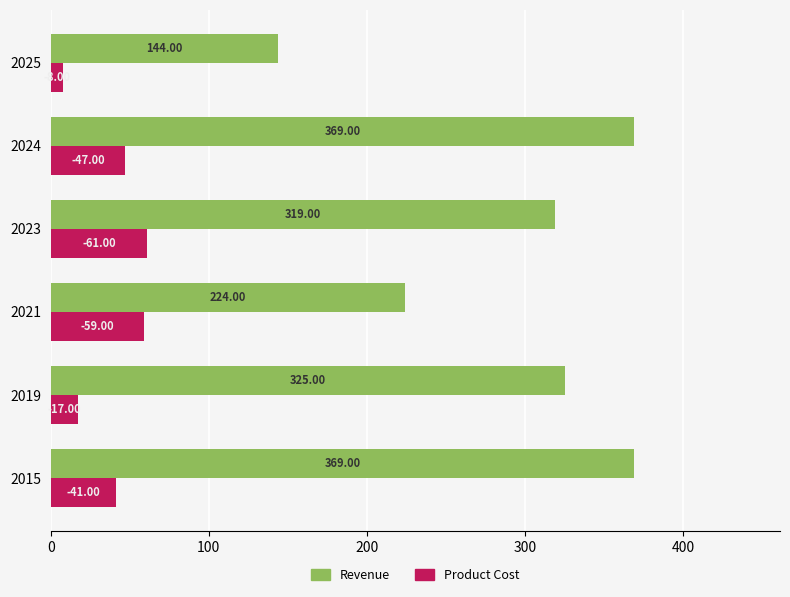

List the series in order of their overall mean, lowest first.

Product Cost, Revenue